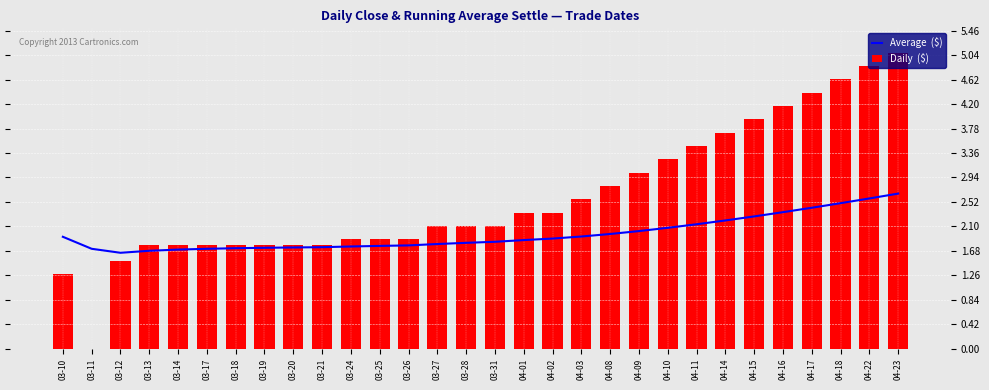

List the series in order of their overall mean, lowest first.

Average  ($), Daily  ($)